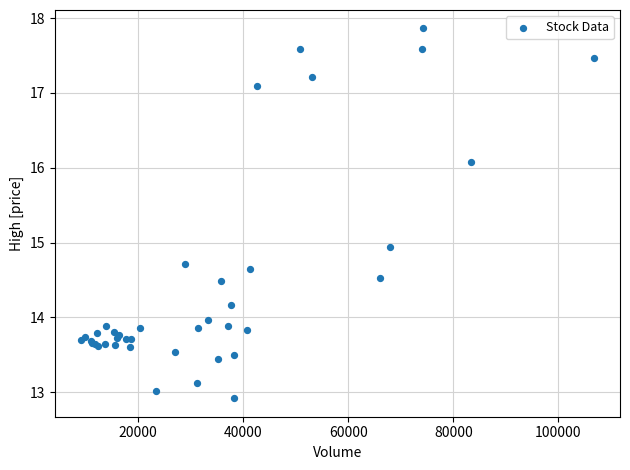

What Y value in the scatter plot is closest to 15?

14.9